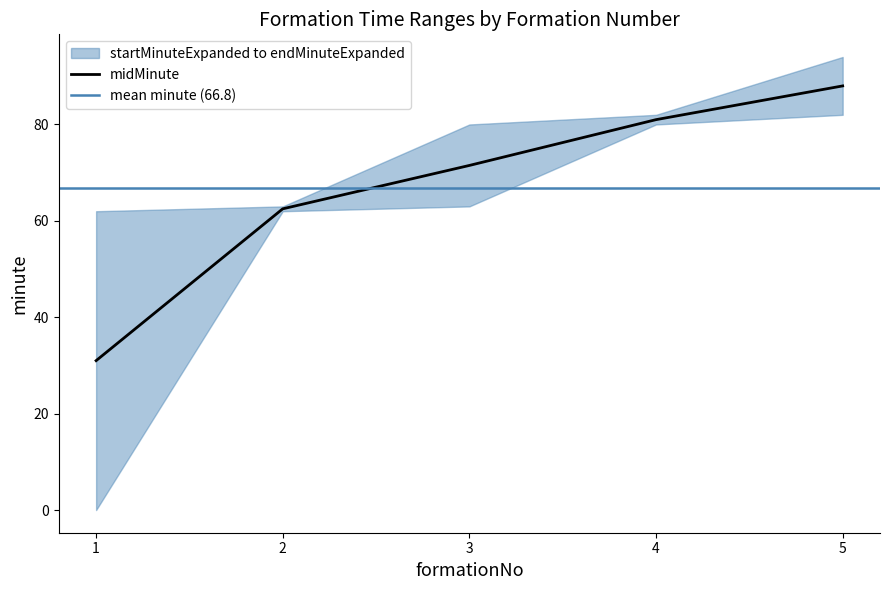

Count the number of categories in the chart.

5